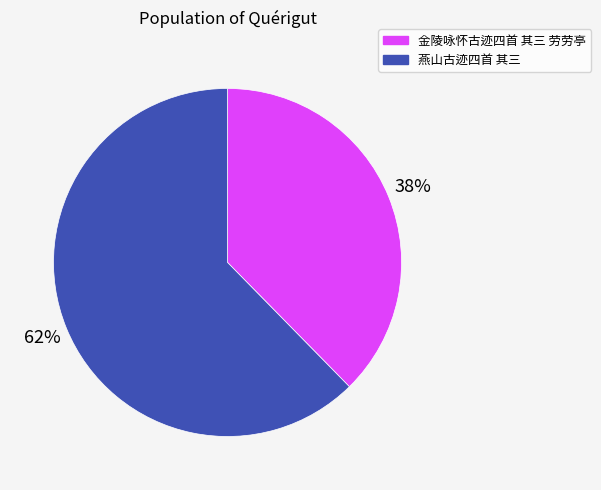

What is the ratio of the value at 金陵咏怀古迹四首 其三 劳劳亭 to the value at 燕山古迹四首 其三?

0.6